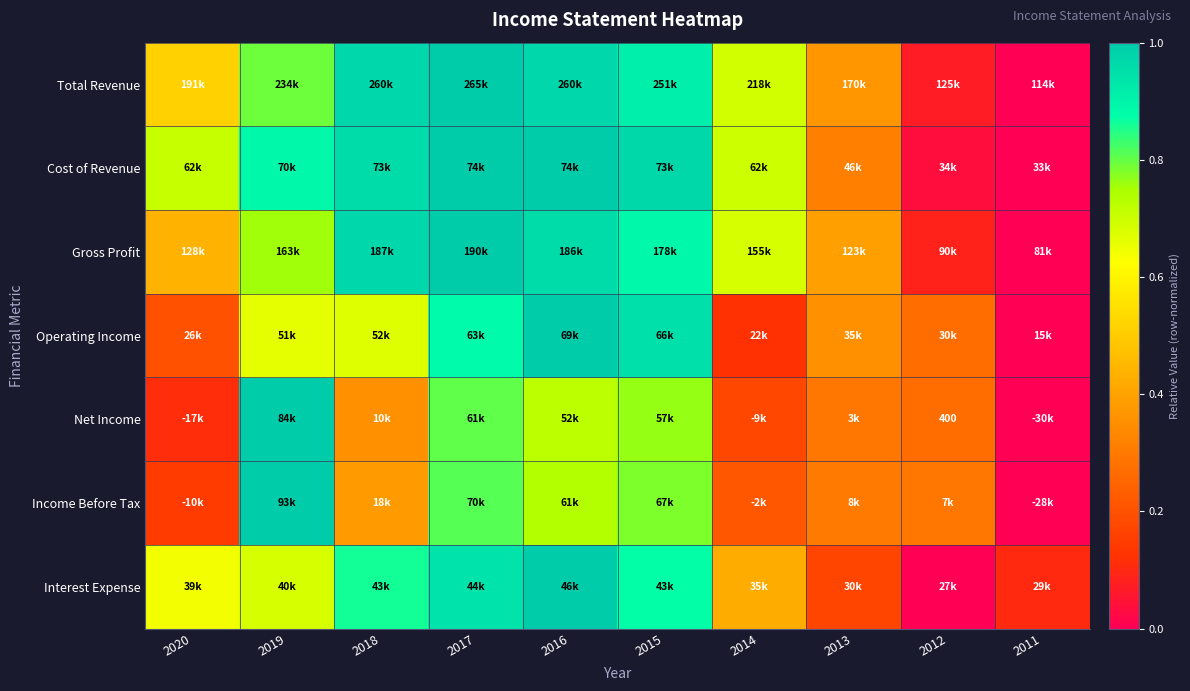

At which label is Operating Income closest to 0?

2011